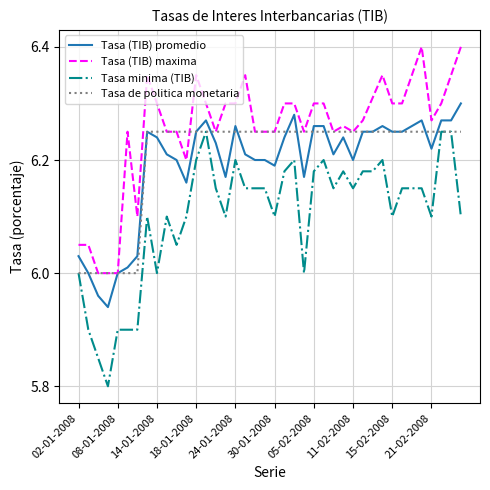

Which series has the largest range (max minus min)?

Tasa minima (TIB)